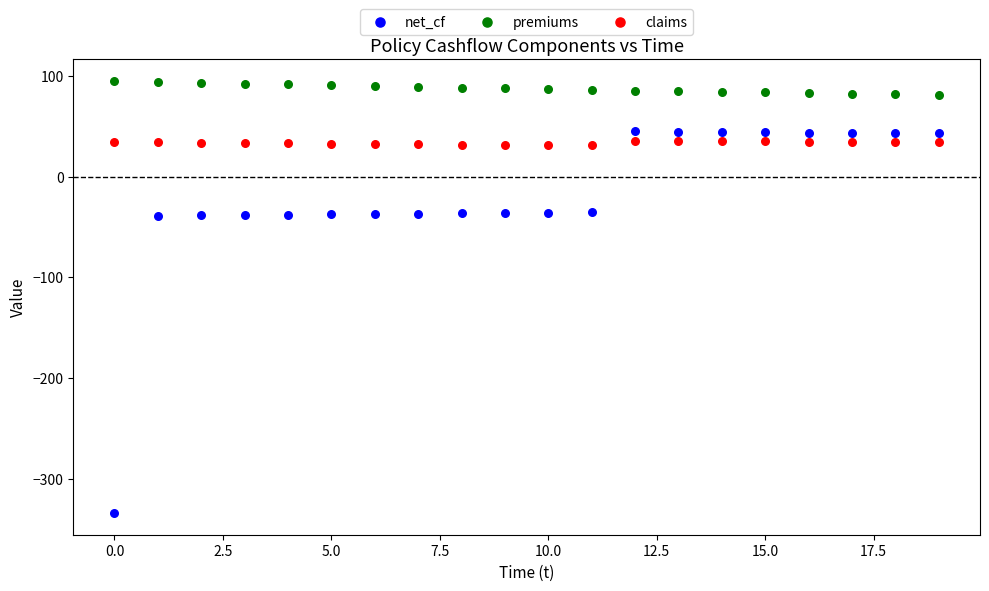

Which series has the widest spread of Y values?

net_cf